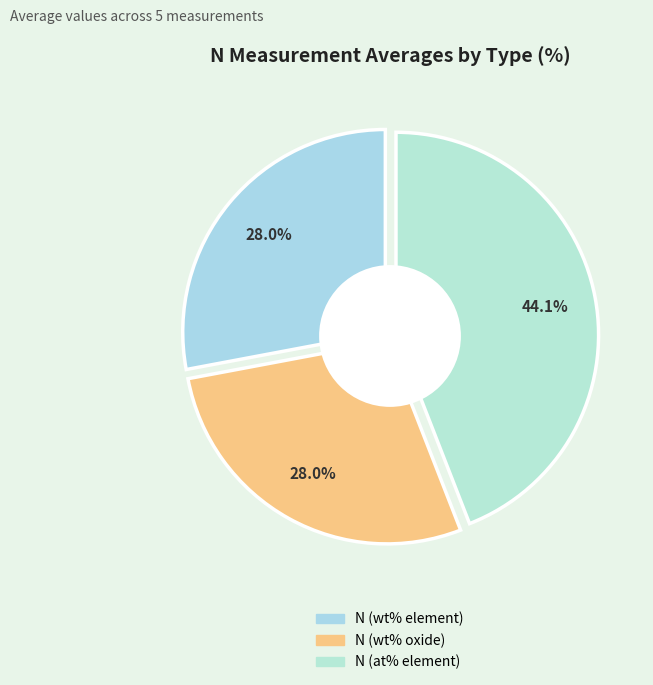

Which category has the biggest portion of the pie?

N (at% element)